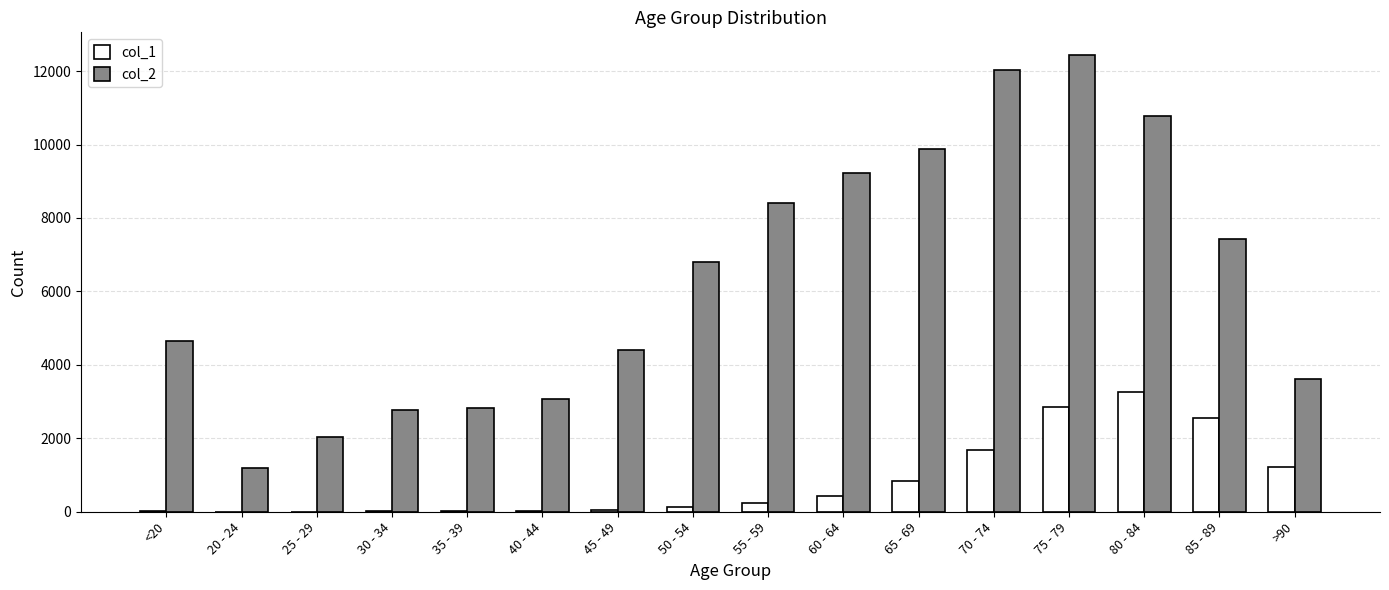

Which series changed the most between 75 - 79 and 85 - 89?

col_2